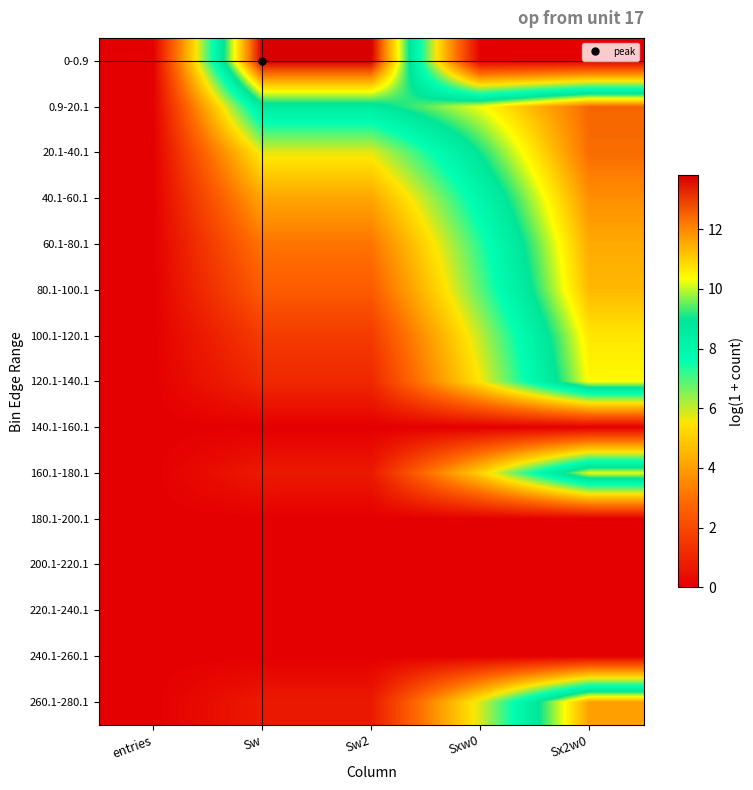

What is the spread (max minus min) of values at Sw?

13.8